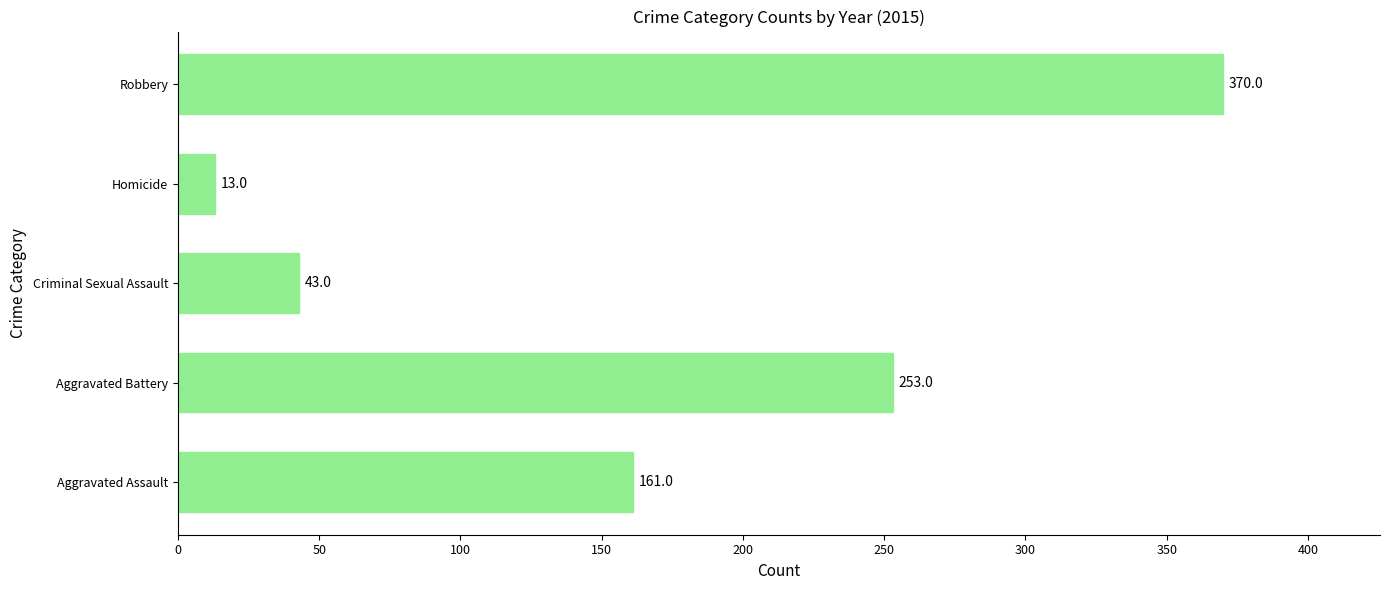

The value at Aggravated Battery is 335. True or false?

False